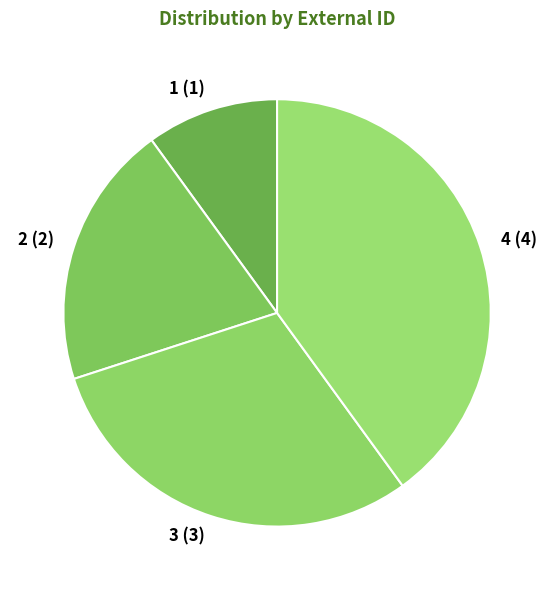

Rank the categories by value from lowest to highest.

1, 2, 3, 4